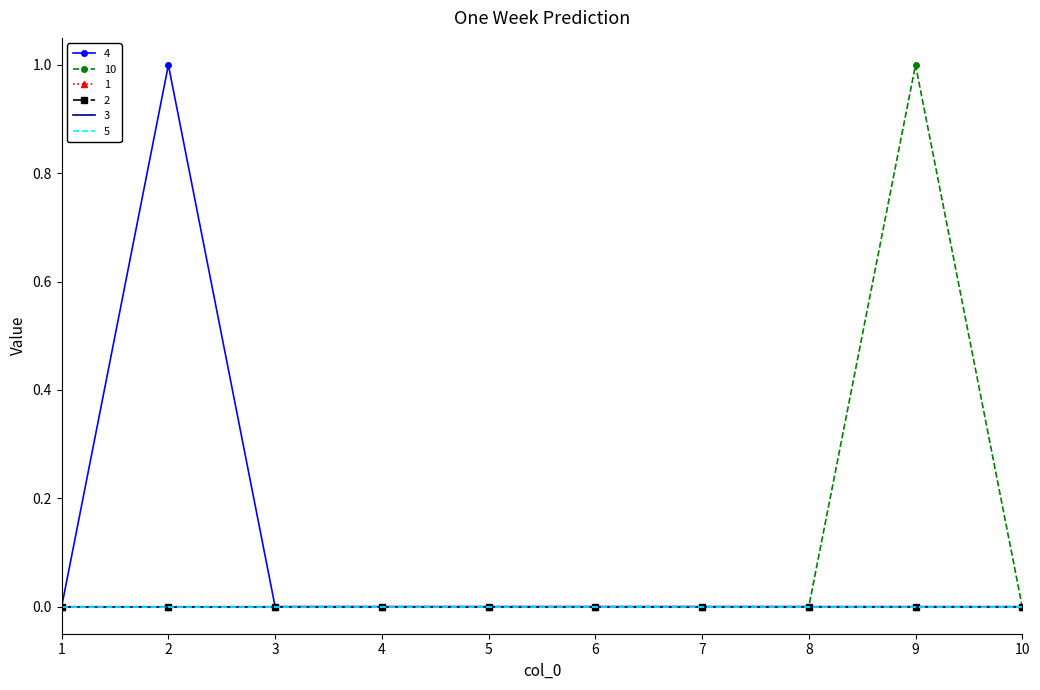

True or false: 5 has a value of 0 at 3.

True